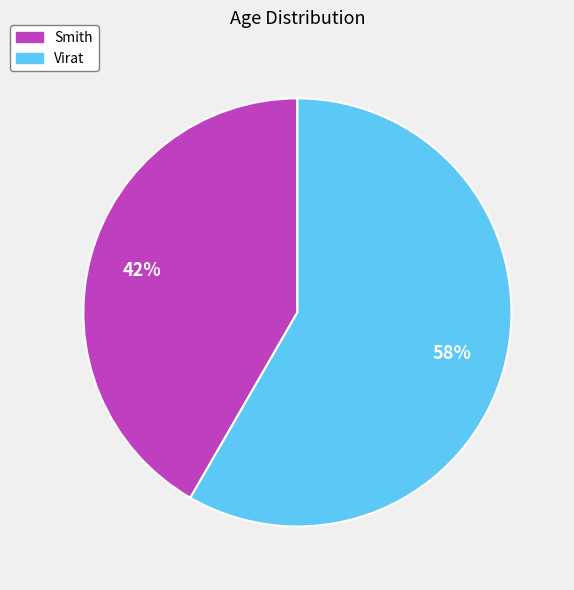

Count the number of slices in the pie.

2